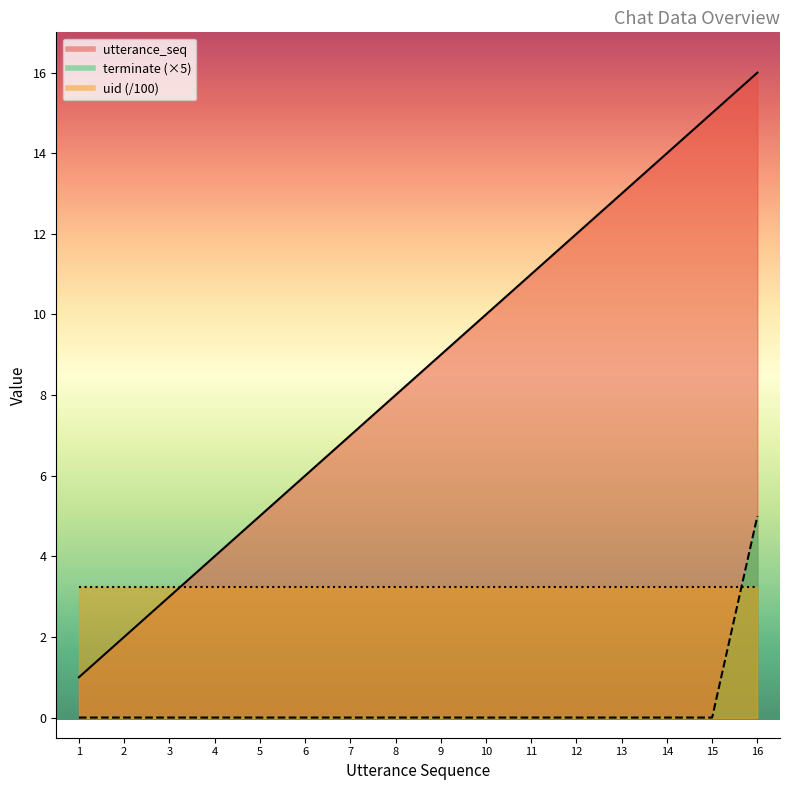

List the labels in order of terminate value, largest first.

16, 1, 2, 3, 4, 5, 6, 7, 8, 9, 10, 11, 12, 13, 14, 15